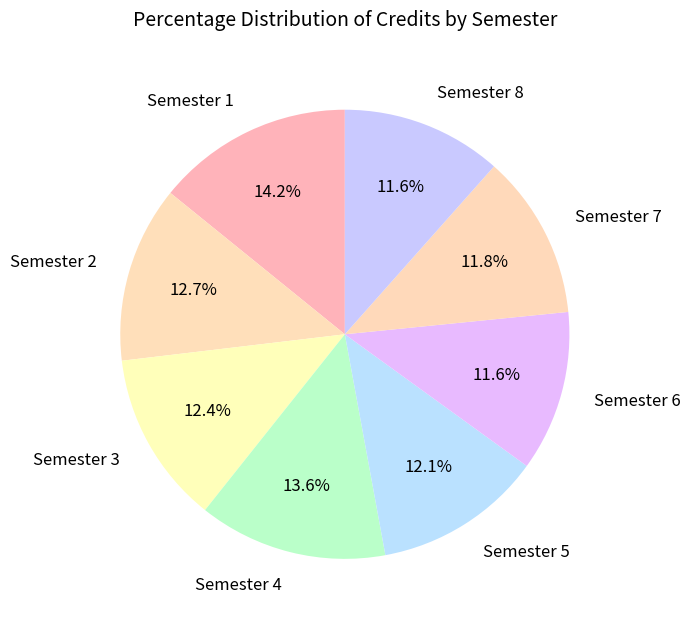

The Semester 4 slice represents 1% of the pie. True or false?

False